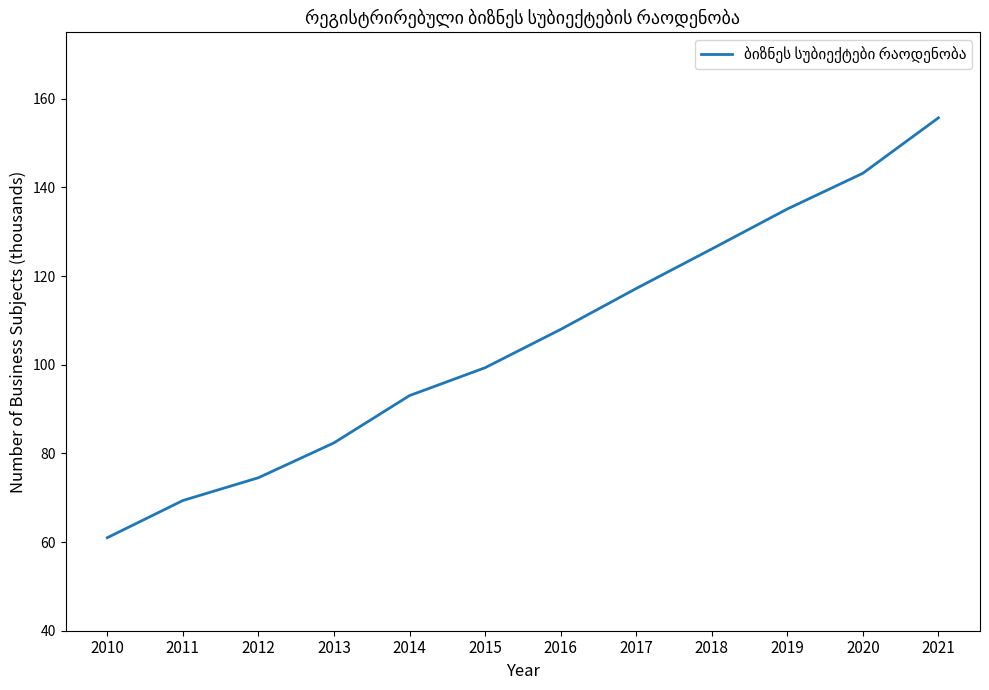

True or false: there are more than 1 points higher than both neighbors.

False